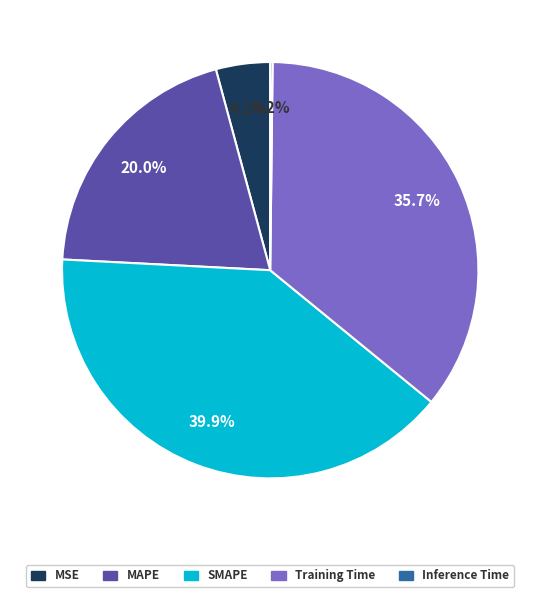

What percentage is the Training Time slice, to the nearest percent?

36%